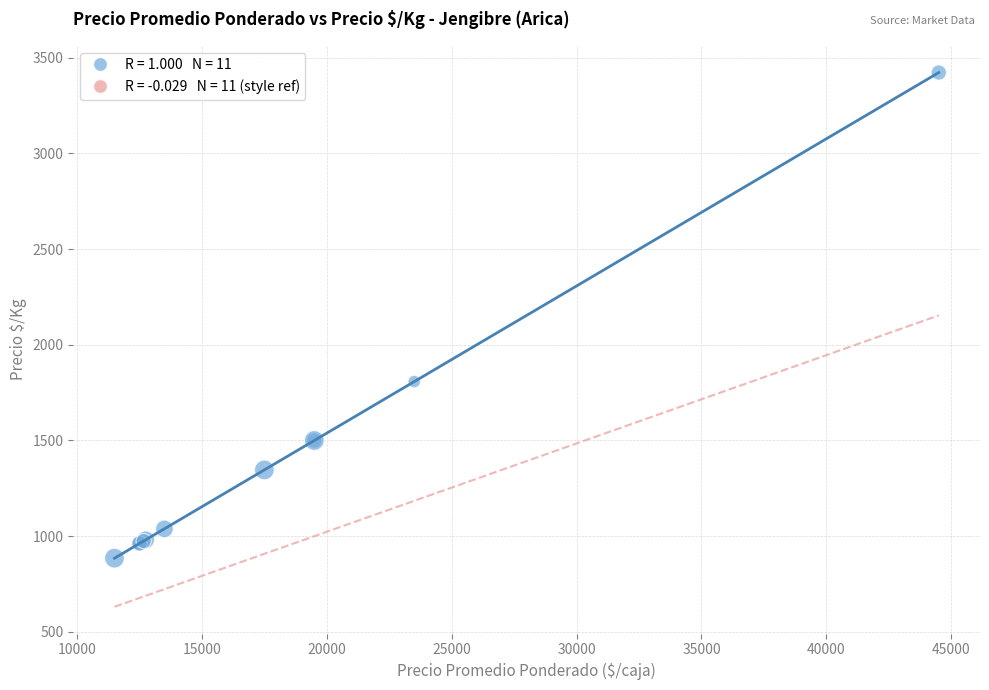

What Y value in the scatter plot is closest to 2154?

1808